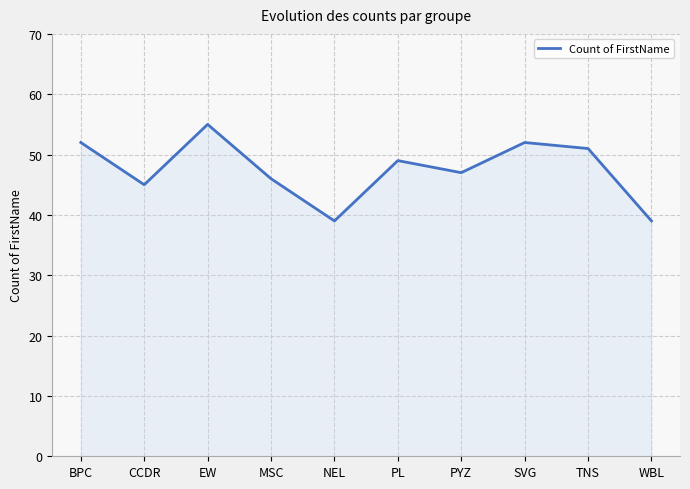

What is the change in value from PL to SVG?

+3